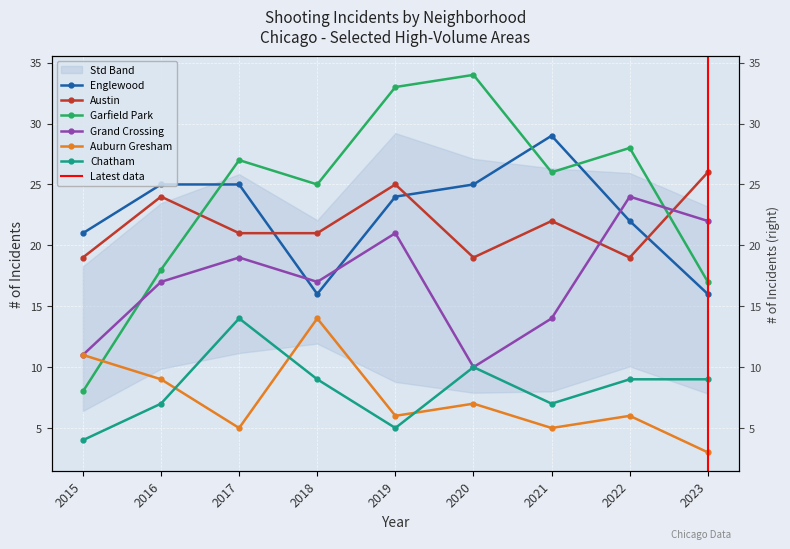

Which series has the largest total across all categories?

Garfield Park